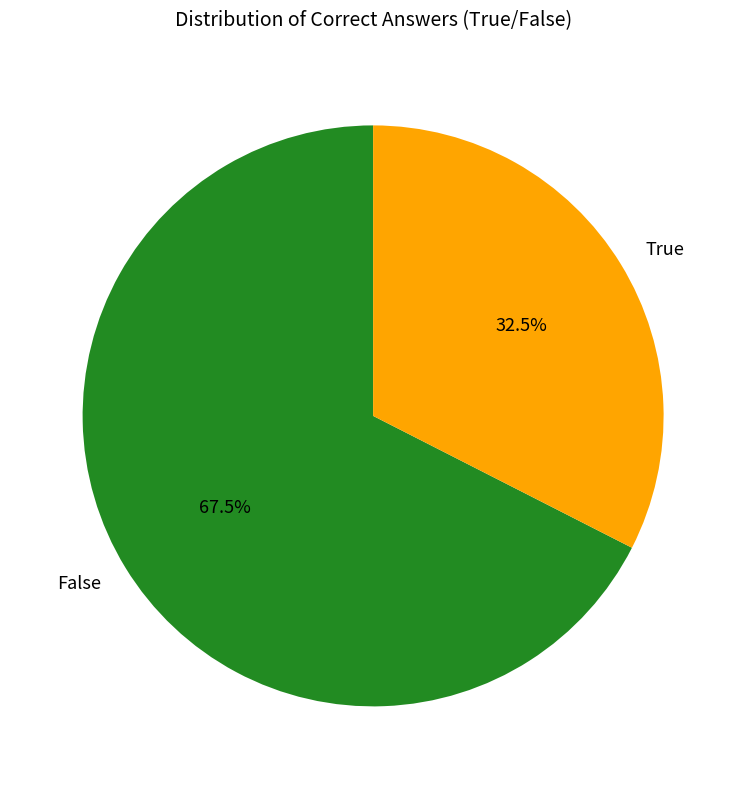

What is the majority slice?

False